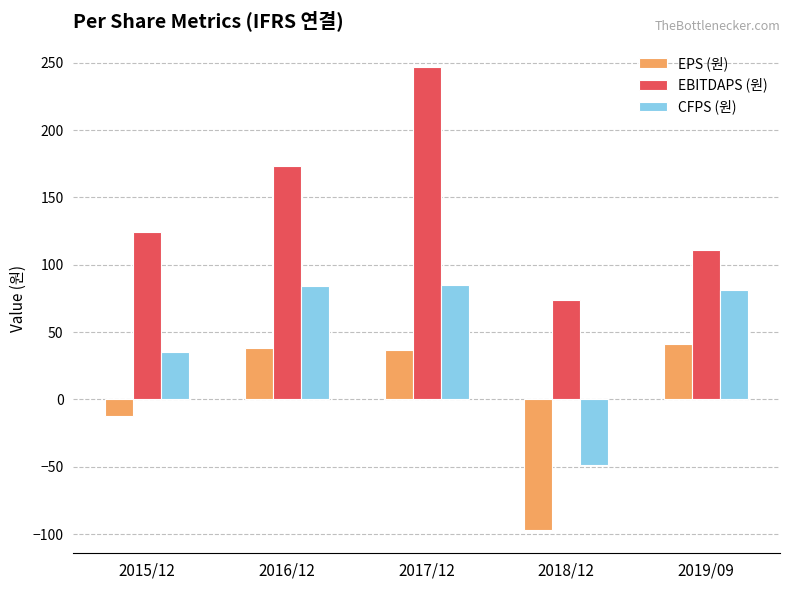

At which category is the sum across all series the highest?

2017/12